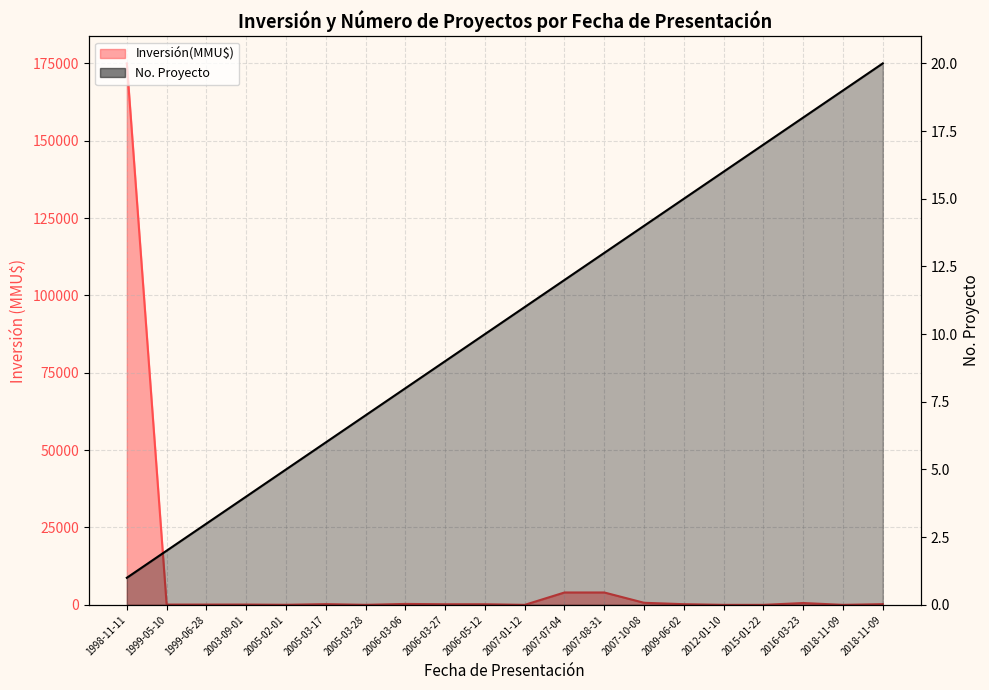

How many interior local peaks does the Inversión(MMU$) series have?

4